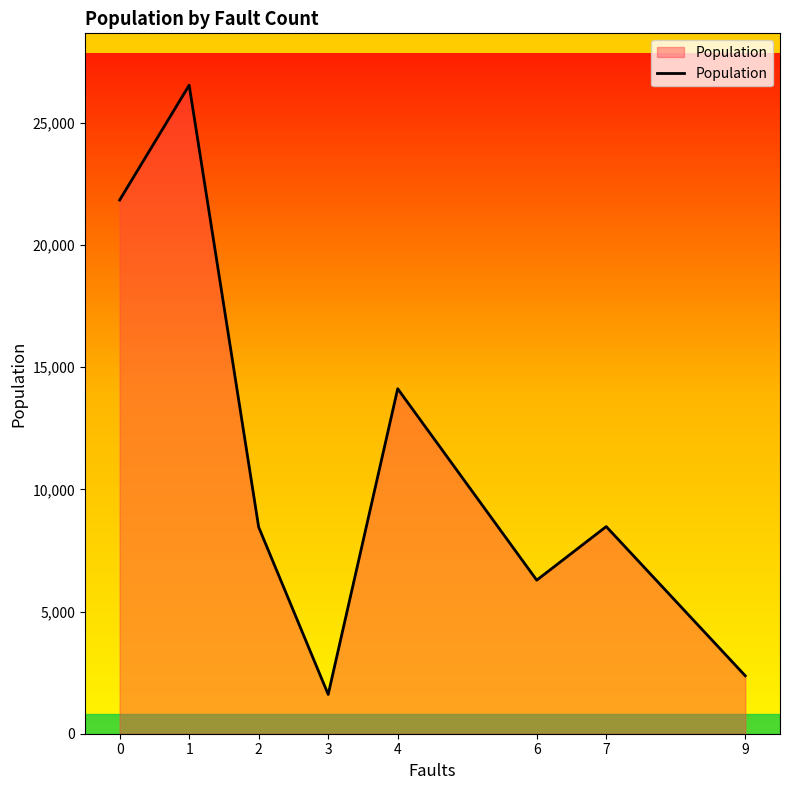

What is the sum of the values at 0 and 1?

48370